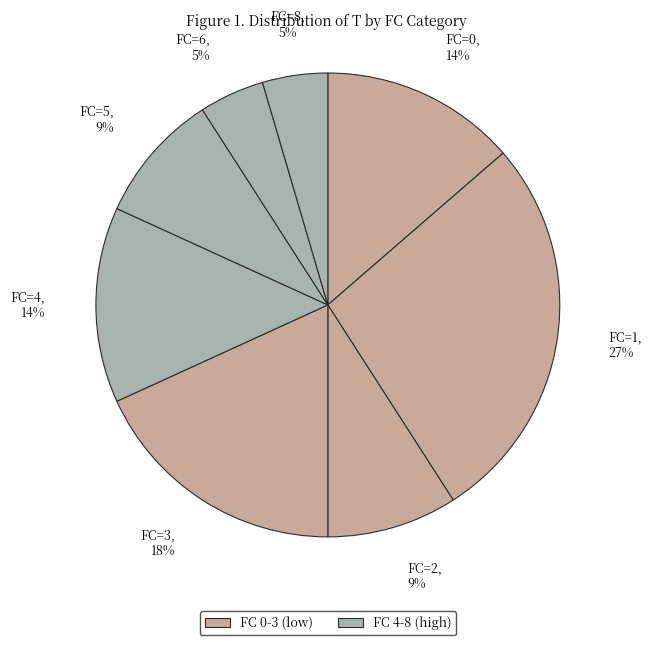

How many slices are in this pie chart?

8